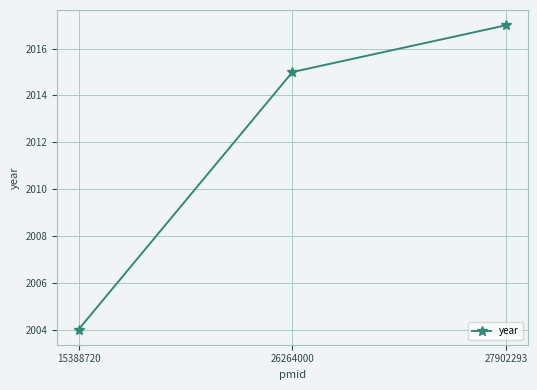

Count the number of categories in the chart.

3